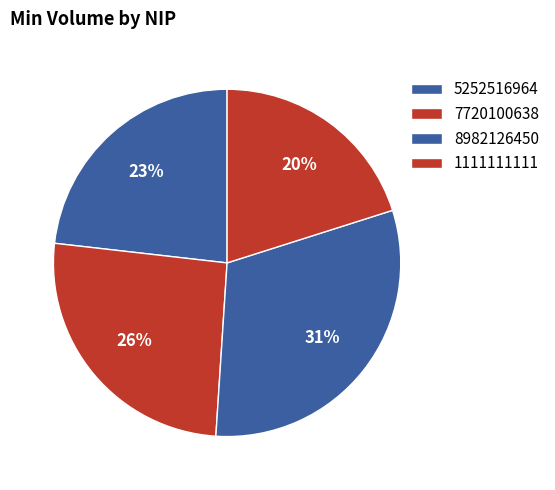

Rank the categories by value from highest to lowest.

8982126450, 7720100638, 5252516964, 1111111111